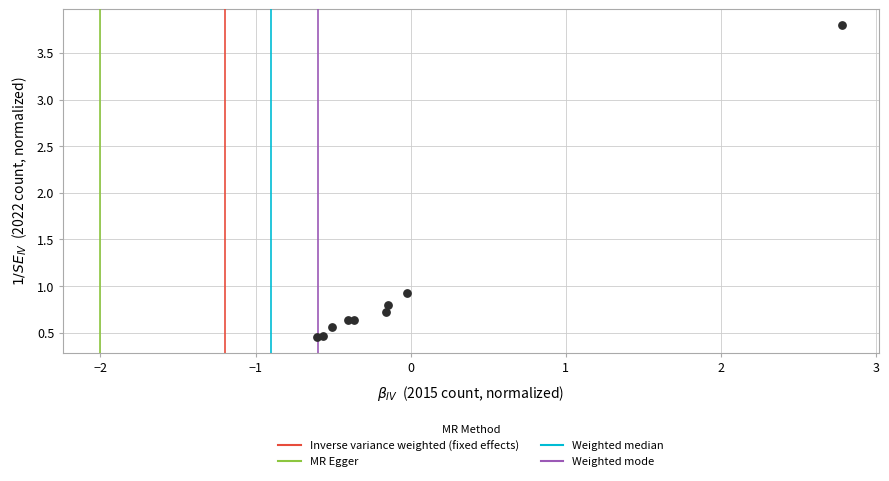

What Y value in the scatter plot is closest to 2?

0.9